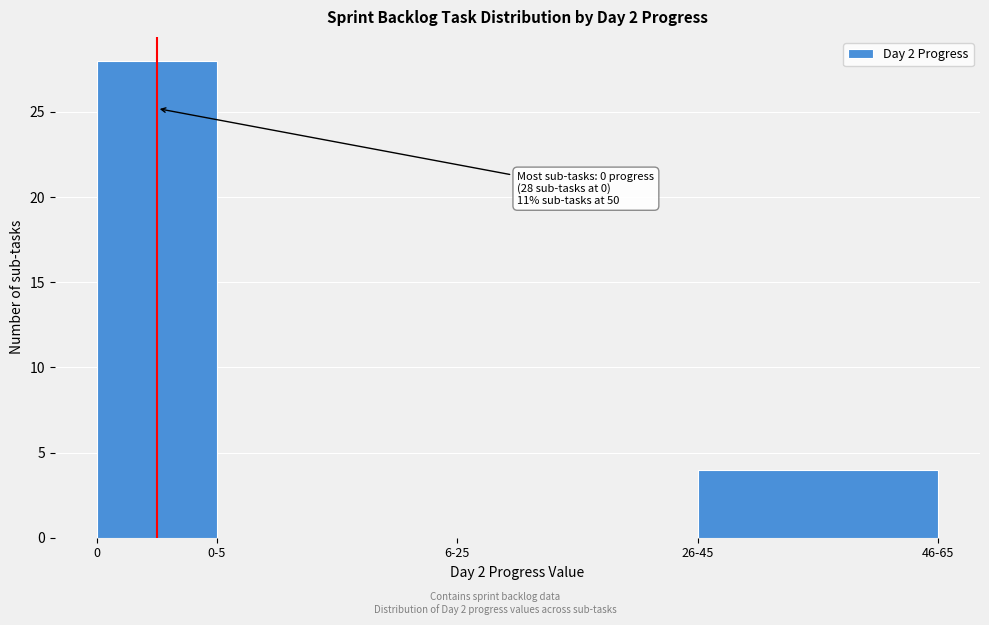

Reading left to right, extract all data points from this chart.

0=28	0-5=0	6-25=0	26-45=4